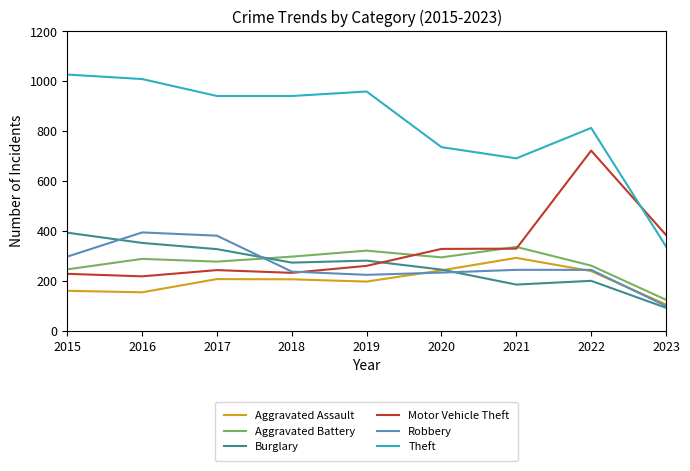

How many intersections are there between Theft and Motor Vehicle Theft?

1